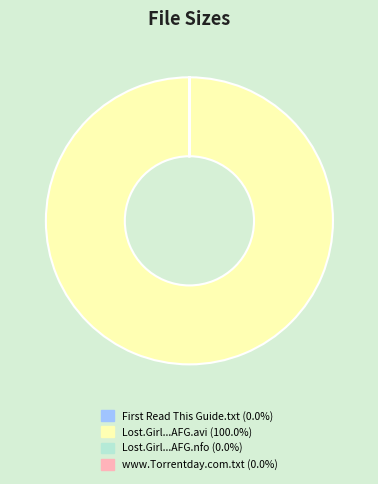

Is there a majority slice in this chart?

Yes